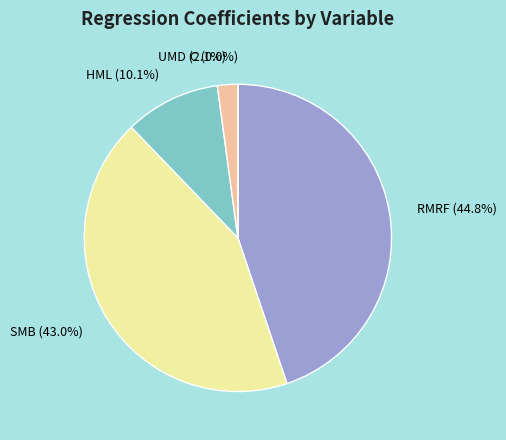

Which slice is the largest?

RMRF